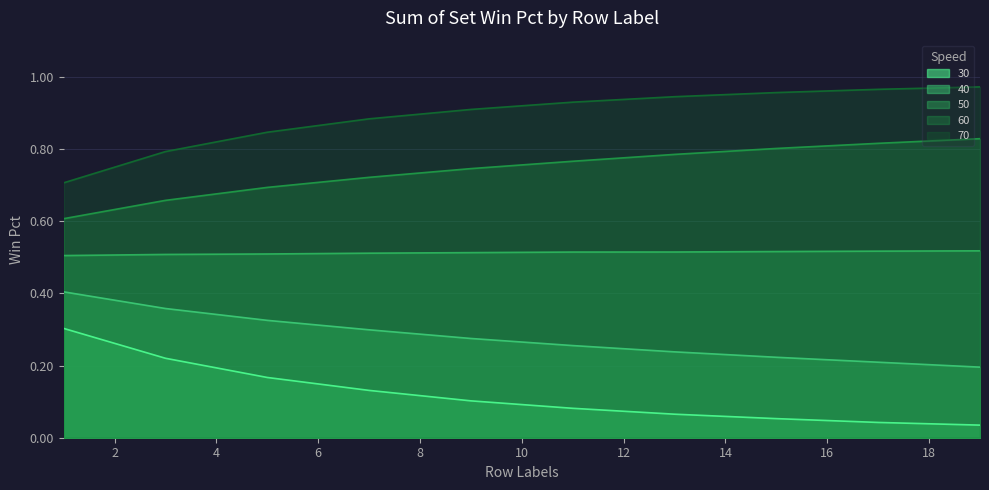

Which series has the largest range (max minus min)?

30